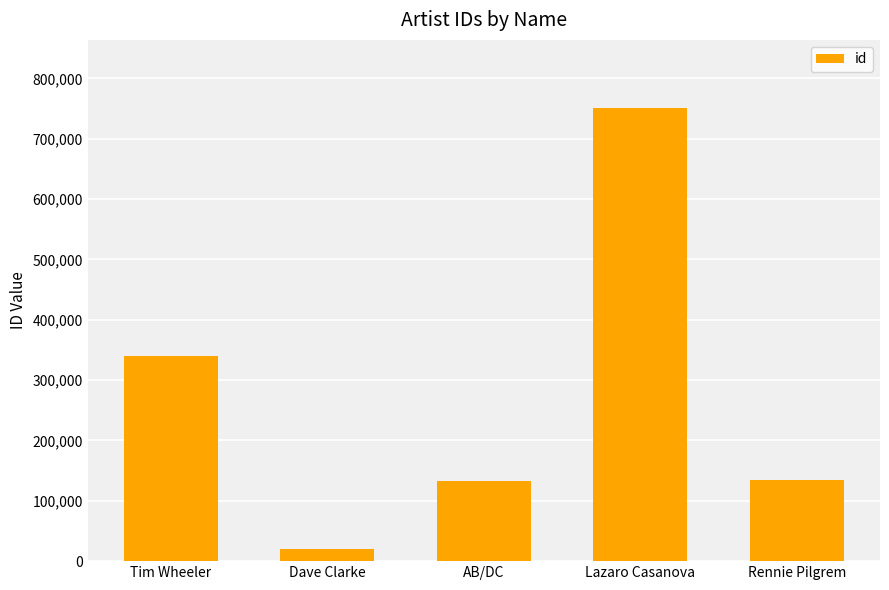

The value at Dave Clarke is 20464. True or false?

True